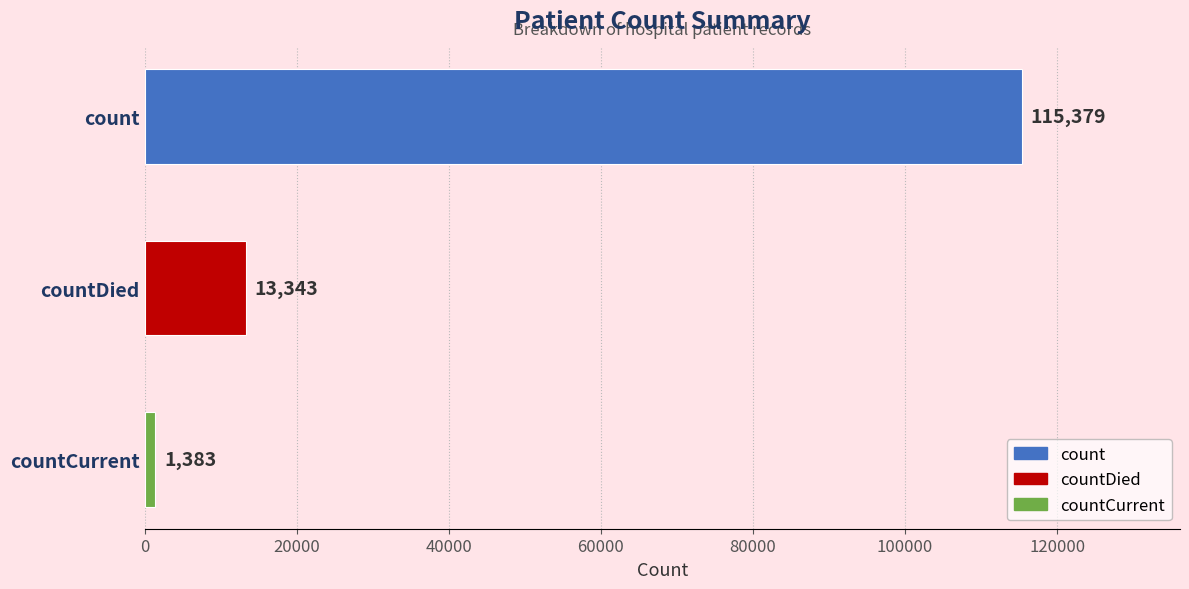

How many bars are there in total?

3